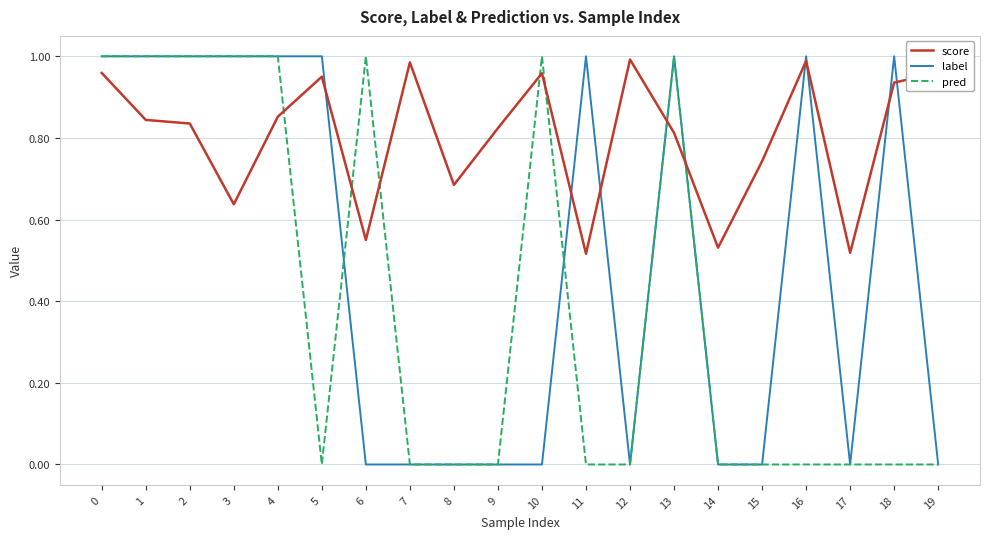

Where do pred and score first cross each other?

4 and 5